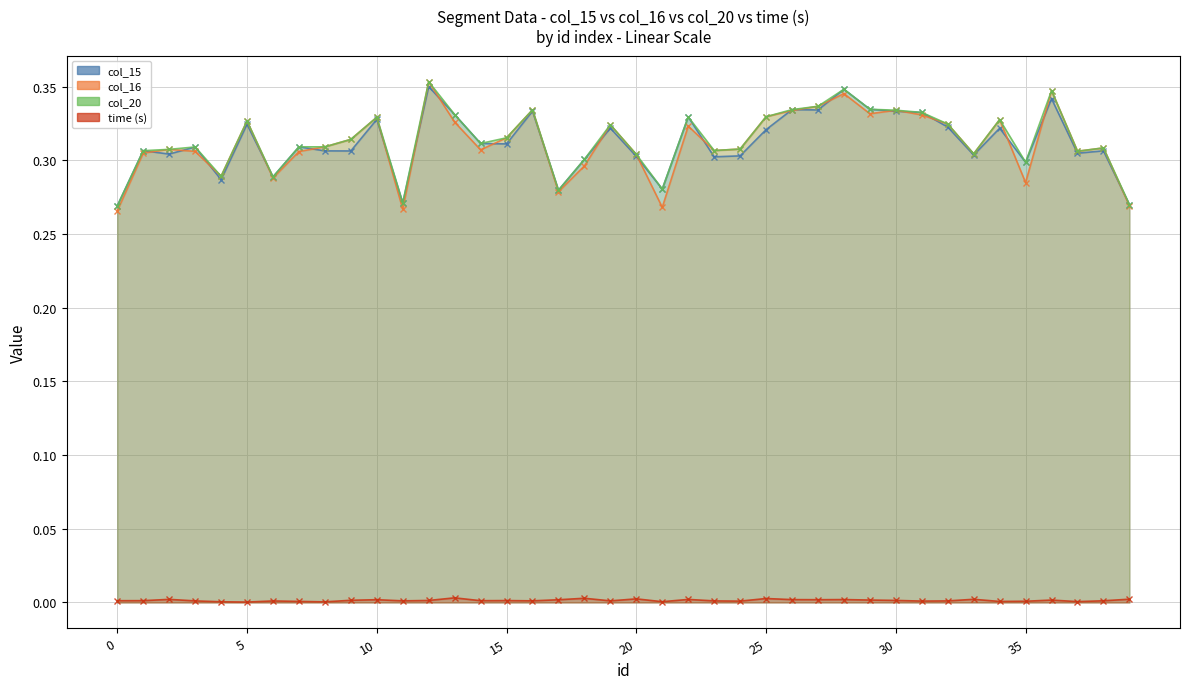

Which series has the largest total across all categories?

col_20